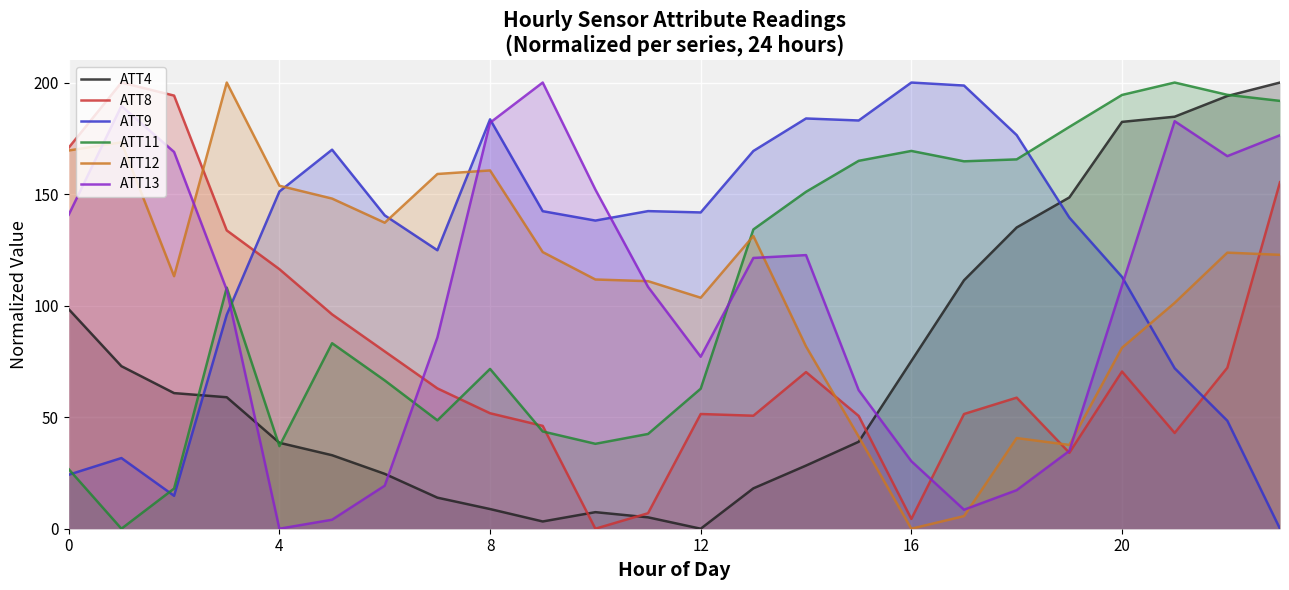

Reading left to right, list all the values displayed in this chart.

ATT4: 98.4	72.9	60.8	58.9	38.5	32.9	24.6	13.9	8.8	3.2	7.4	5.1	0.0	18.1	28.3	39.0	75.2	111.4	135.0	148.5	182.4	184.7	194.0	200.0
ATT8: 170.8	200.0	194.1	133.7	116.3	96.1	79.5	62.9	51.8	46.1	0.0	6.9	51.4	50.7	70.2	50.5	4.4	51.4	58.7	34.0	70.5	42.9	72.1	155.3
ATT9: 24.2	31.7	14.8	95.9	151.2	169.9	140.5	124.8	183.5	142.3	138.1	142.4	141.8	169.3	183.9	183.0	200.0	198.7	176.4	139.5	112.9	71.9	48.4	0.0
ATT11: 26.7	0.0	18.0	108.1	37.0	83.2	66.5	48.6	71.6	43.6	38.1	42.5	62.8	134.1	151.0	164.9	169.3	164.7	165.6	180.1	194.4	200.0	194.5	191.8
ATT12: 169.6	173.2	113.2	200.0	153.7	148.0	137.2	159.0	160.6	124.0	111.7	111.0	103.5	131.2	81.7	41.3	0.0	5.7	40.6	37.6	81.1	101.2	123.8	122.8
ATT13: 140.8	189.5	168.9	107.1	0.0	4.0	19.3	85.7	182.0	200.0	152.0	108.4	77.1	121.4	122.6	62.1	30.3	8.5	17.3	34.9	109.0	182.7	167.0	176.4